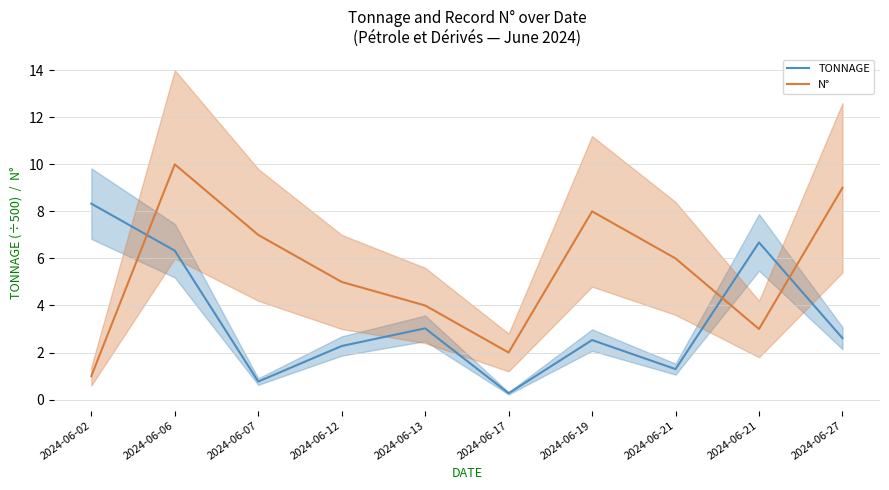

Reading left to right, list all the values displayed in this chart.

TONNAGE: 2024-06-02=8.3	2024-06-06=6.3	2024-06-07=0.8	2024-06-12=2.3	2024-06-13=3.0	2024-06-17=0.3	2024-06-19=2.5	2024-06-21=1.3	2024-06-21=6.7	2024-06-27=2.6
N°: 2024-06-02=1.0	2024-06-06=10.0	2024-06-07=7.0	2024-06-12=5.0	2024-06-13=4.0	2024-06-17=2.0	2024-06-19=8.0	2024-06-21=6.0	2024-06-21=3.0	2024-06-27=9.0